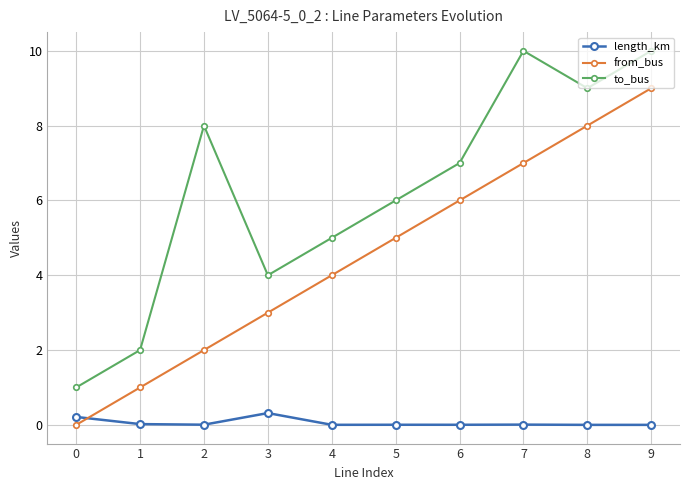

What is the total value across all series at 5?

11.0